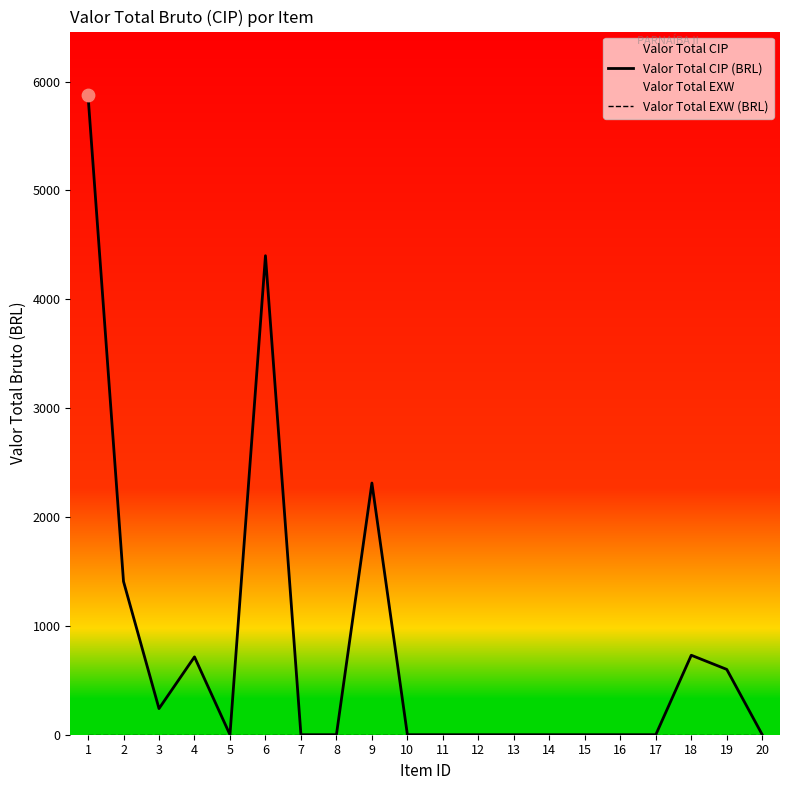

At which category is the sum across all series the highest?

1